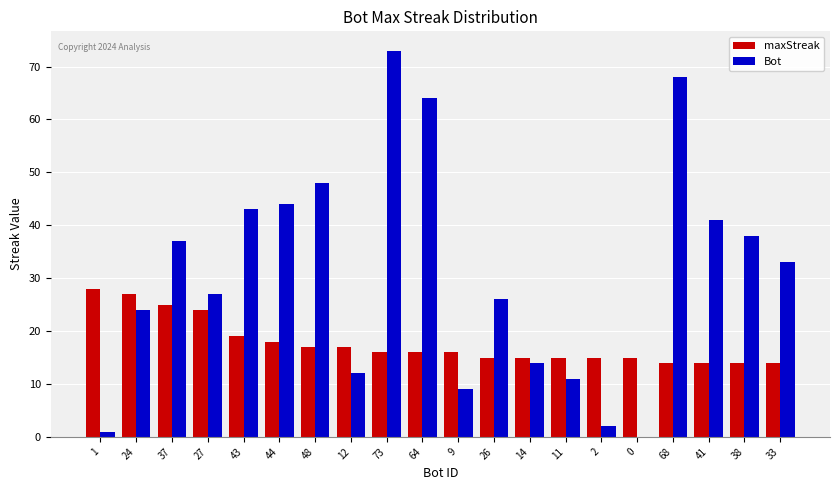

The maxStreak series shows 17 at 48. True or false?

True